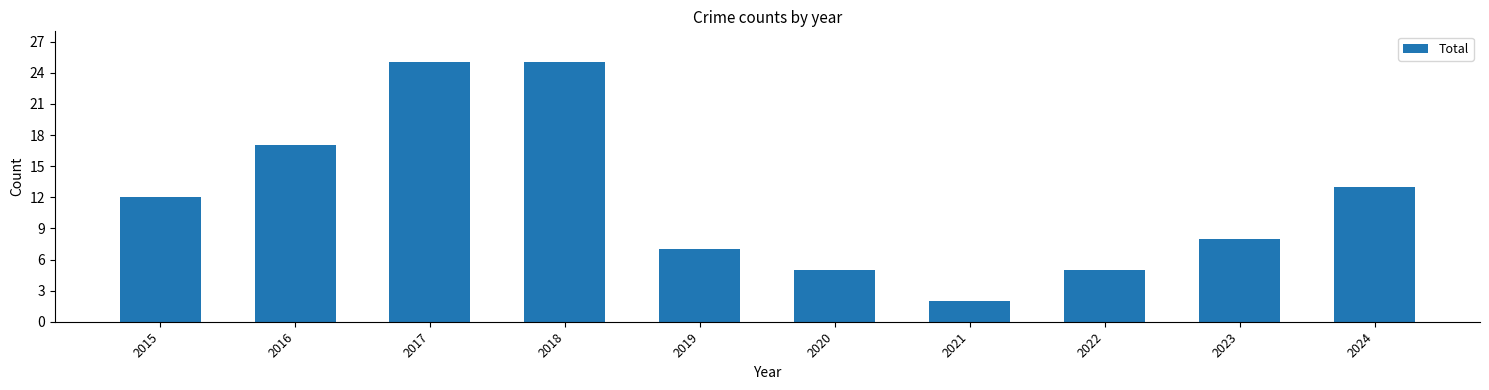

What is the maximum value shown in the chart?

25